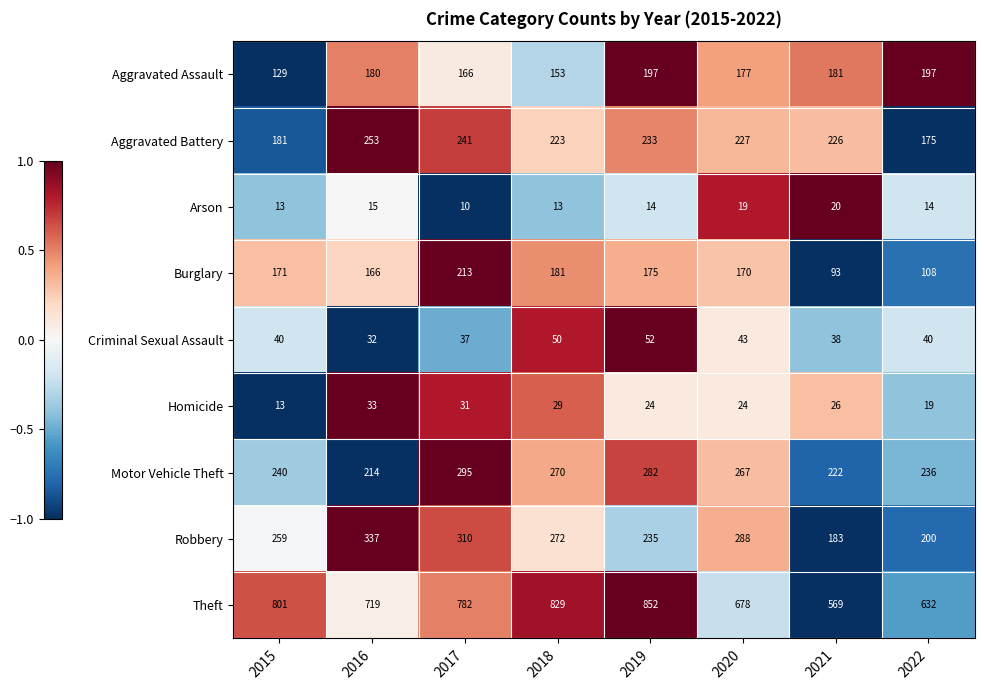

Which series has the largest range (max minus min)?

Theft